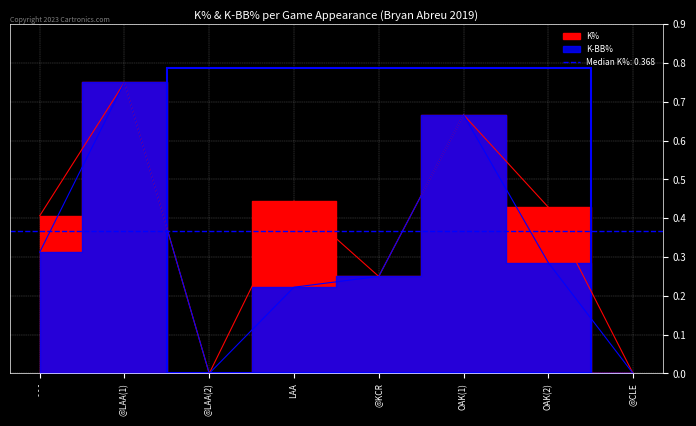

At OAK(1), list the series in order from smallest to largest.

K%, K-BB%